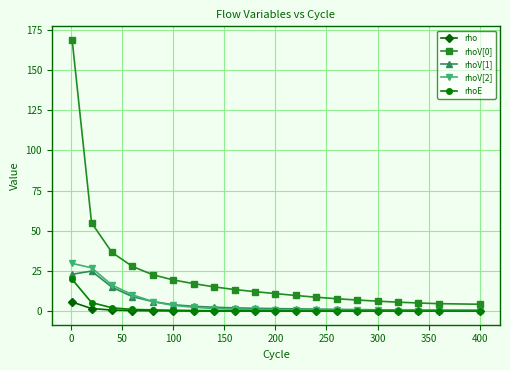

What is the lowest value of the rhoV[0] series?

4.3